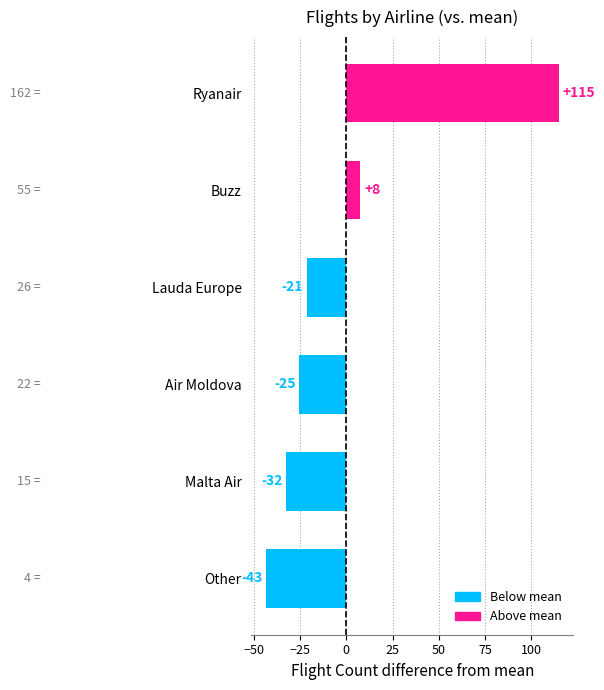

Does the chart contain any negative values?

Yes